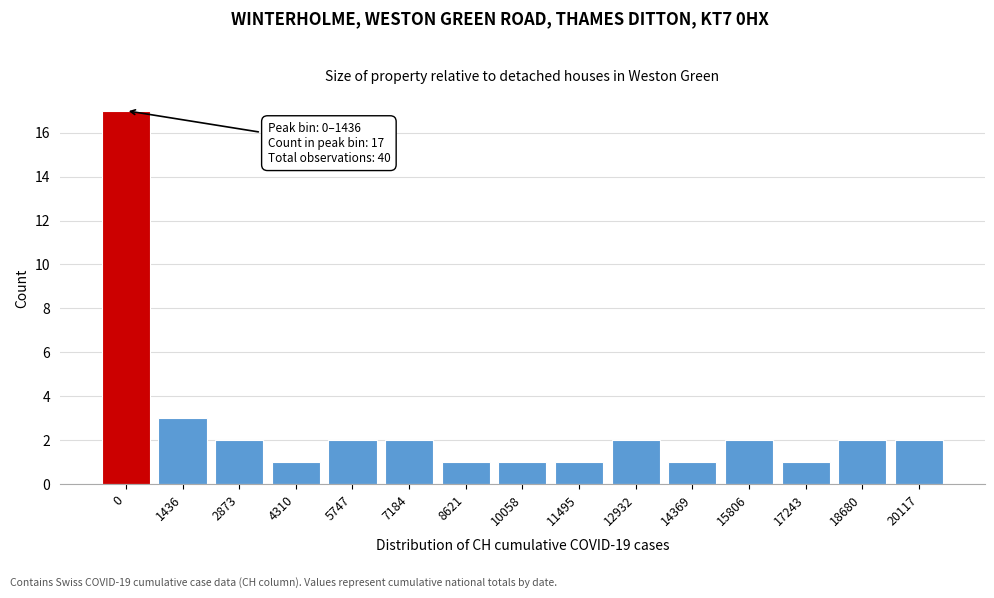

Reading right to left, list all the values displayed in this chart.

2	2	1	2	1	2	1	1	1	2	2	1	2	3	17